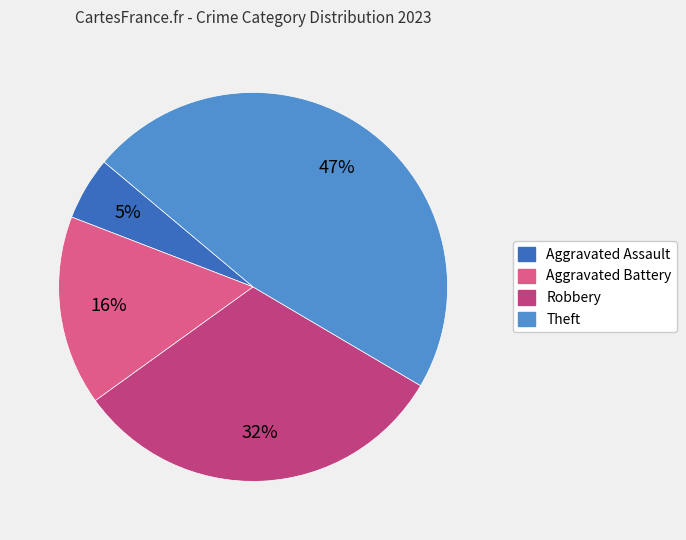

To the nearest percent, what is the average slice percentage?

25%